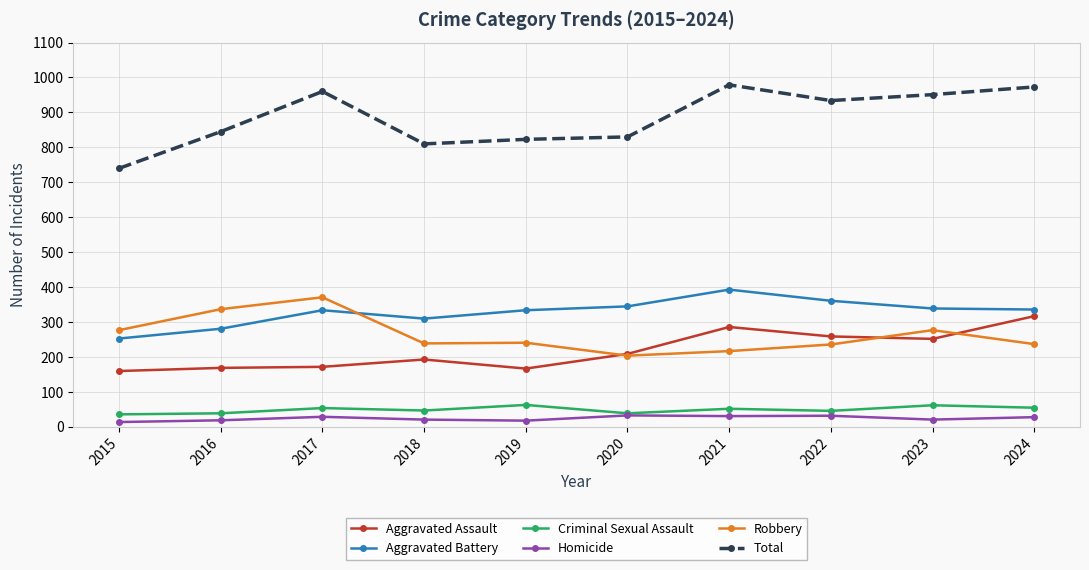

Which category has the lowest value in the Aggravated Battery series?

2015